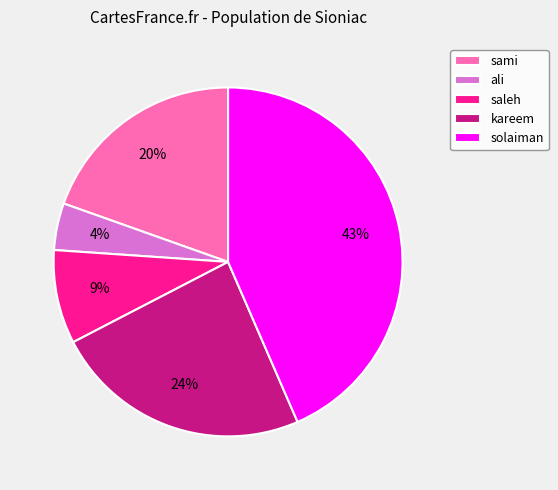

Do kareem and solaiman together represent more than half of the pie?

Yes